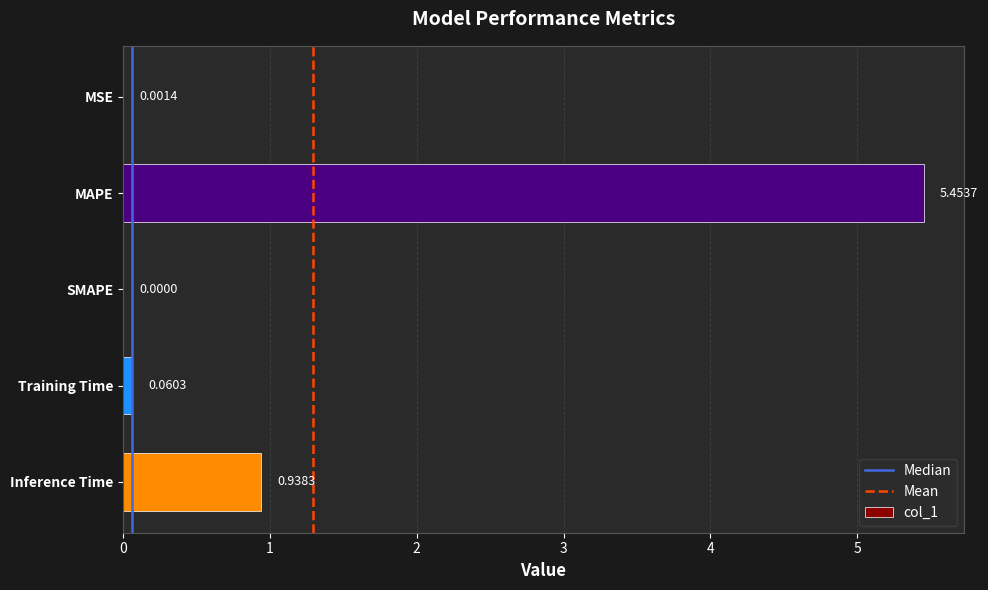

At which category does the chart reach its peak across all series?

MAPE